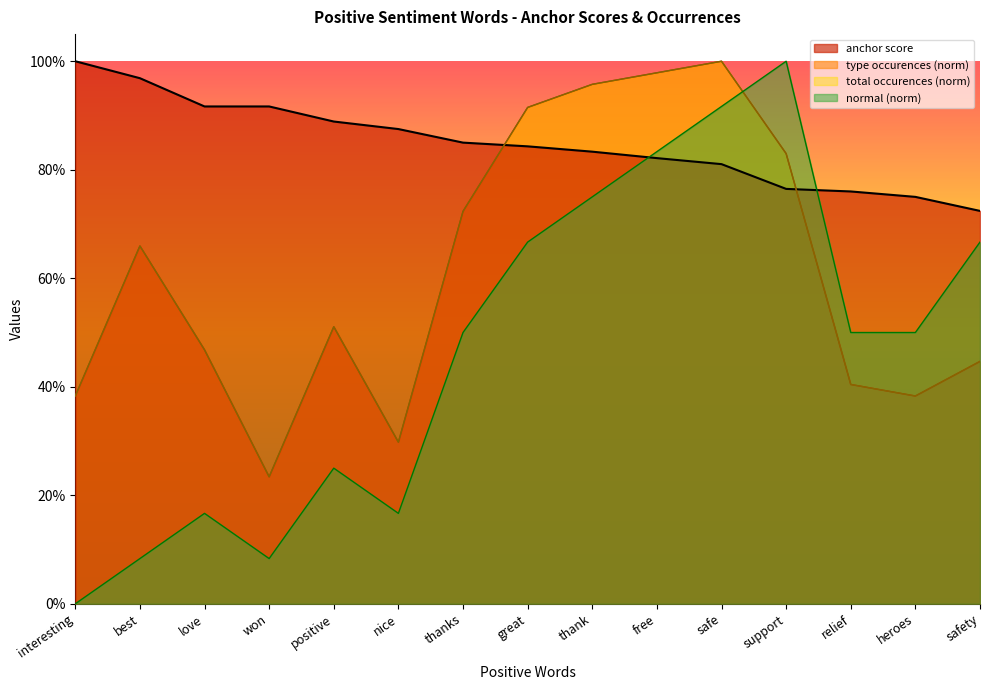

What is the sum of all anchor score values?

12.7